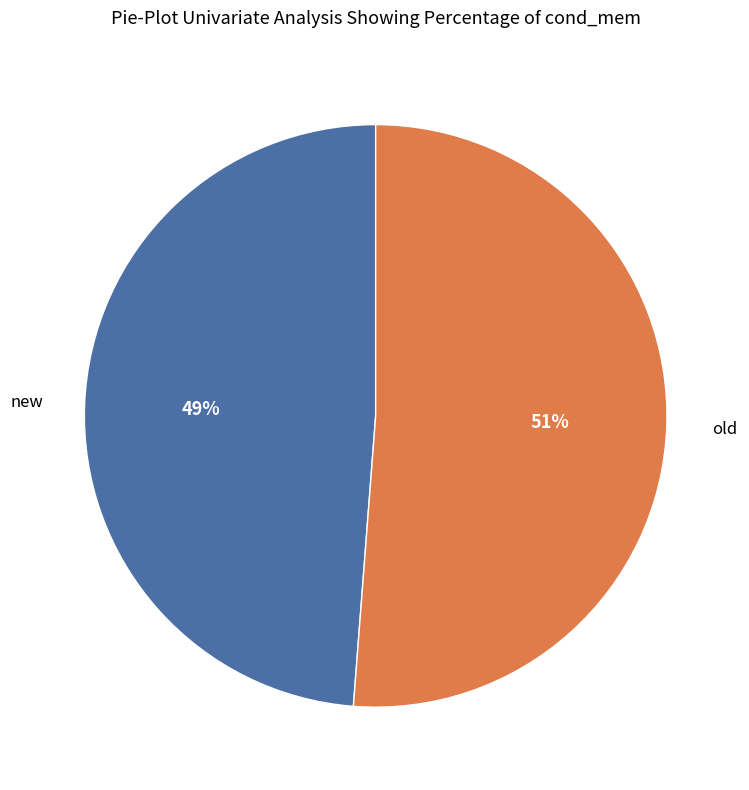

Is it true that old is 34% of the pie?

False